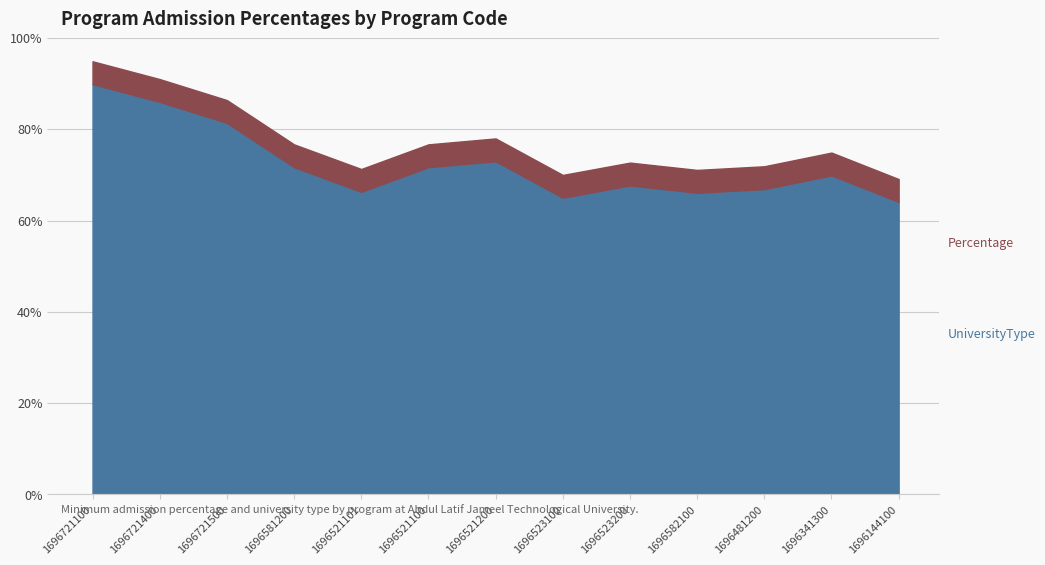

What is the total value across all series at 1696481200?

71.9